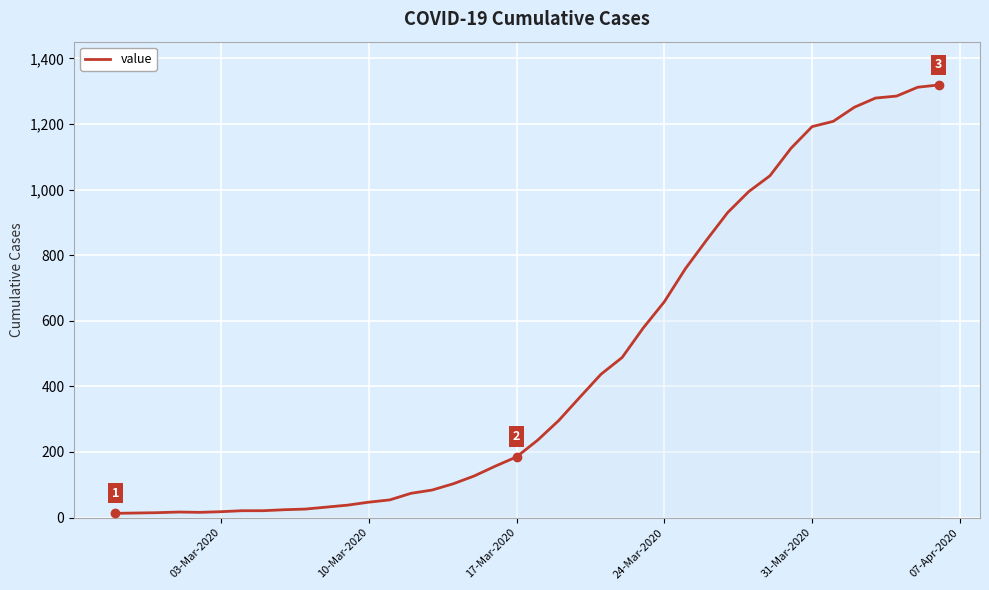

What is the smallest value displayed?

13